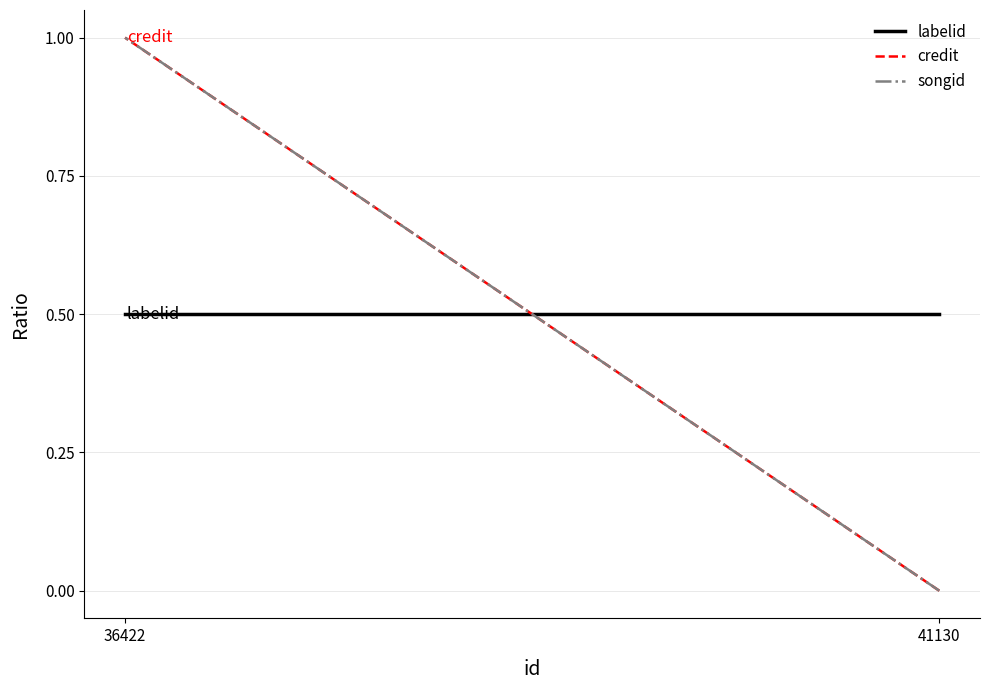

Which series has the largest total across all categories?

labelid